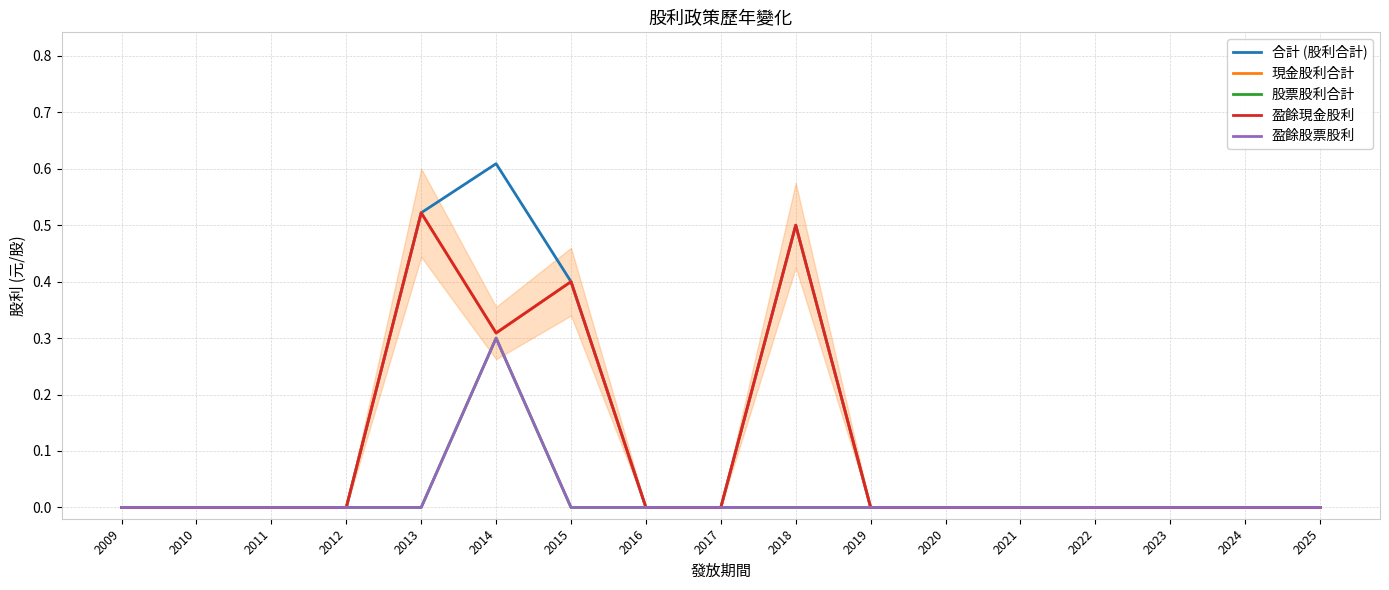

Between 2017 and 2020, which series saw the biggest shift?

合計 (股利合計)